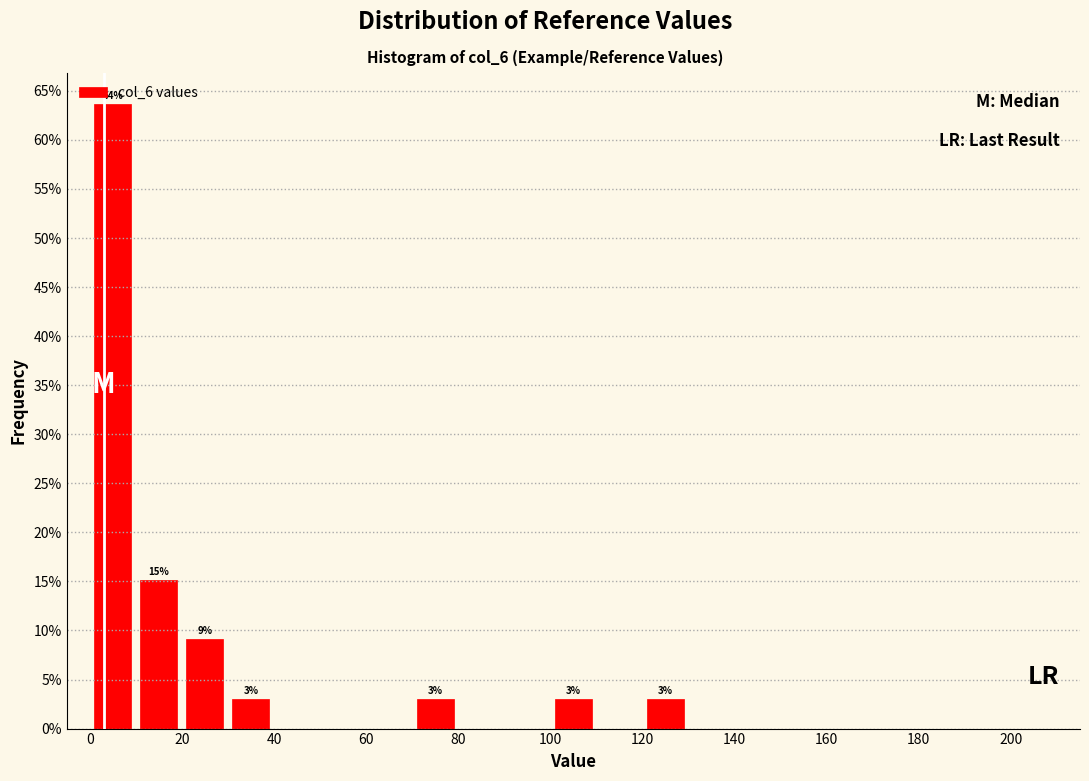

Which range on the x-axis has the tallest bar?

0 to 10